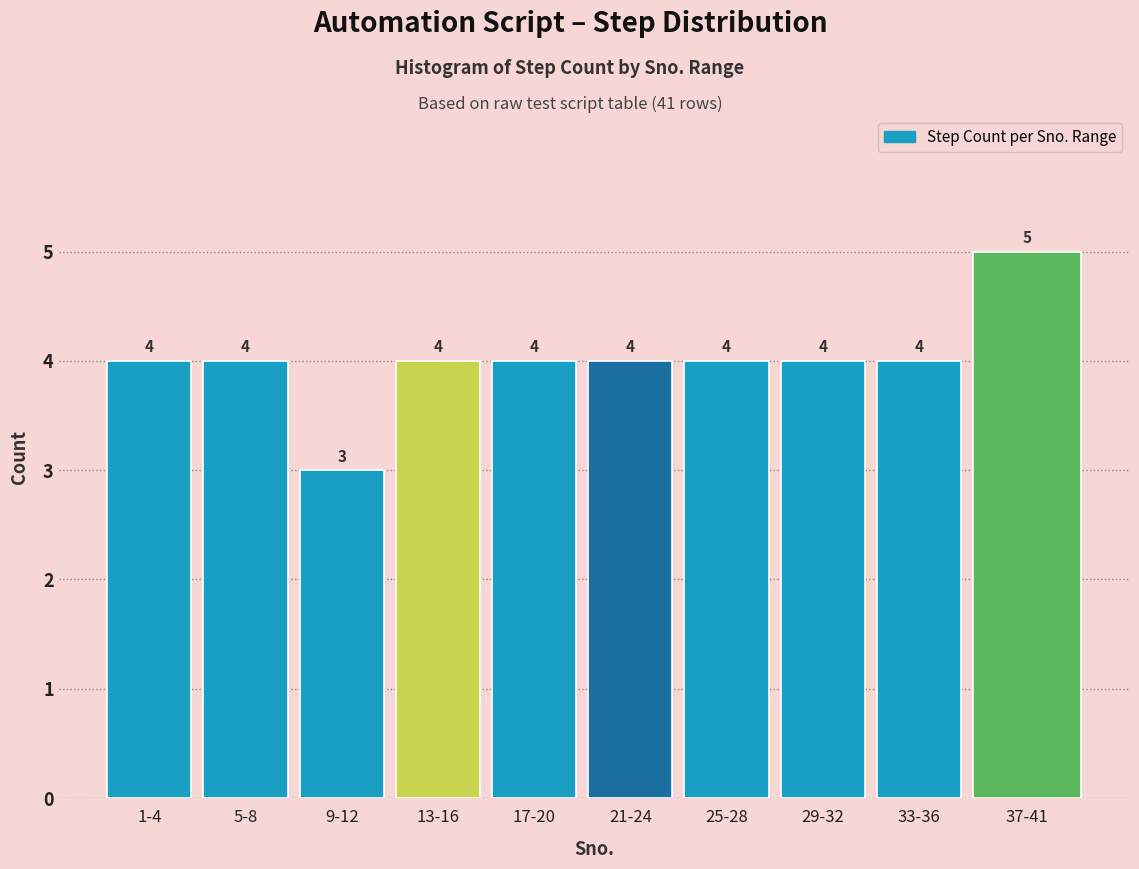

Reading left to right, list all the values displayed in this chart.

4	4	3	4	4	4	4	4	4	5